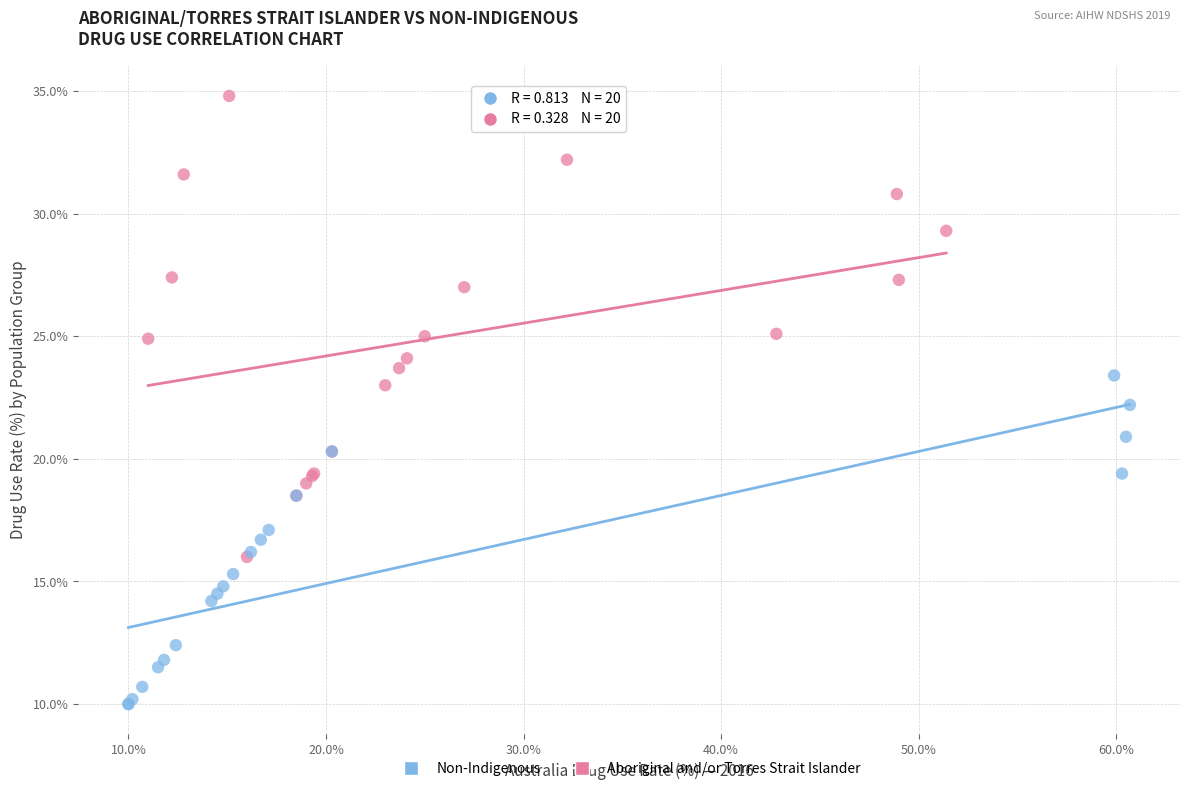

Which series has the widest spread of Y values?

Aboriginal and/or Torres Strait Islander